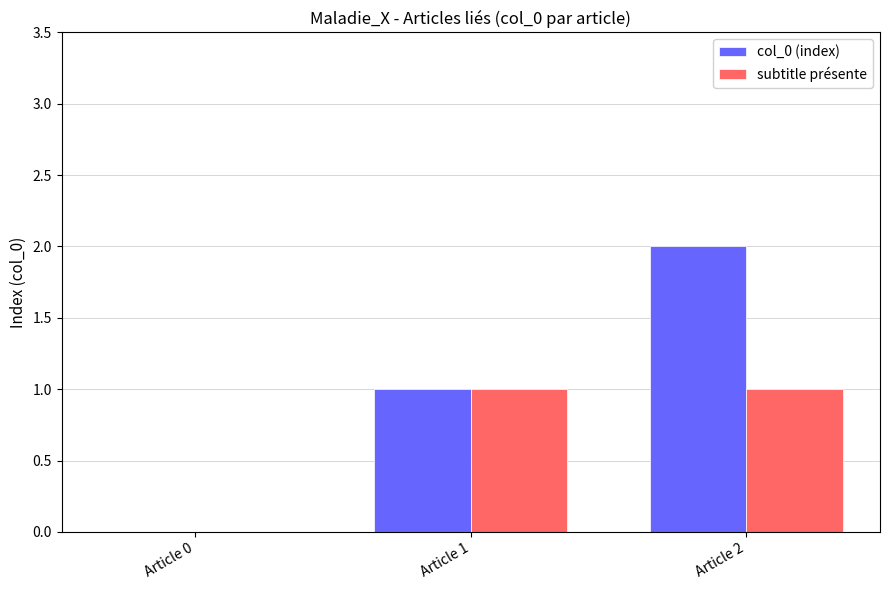

True or false: subtitle présente has a value of 0 at Article 0.

True